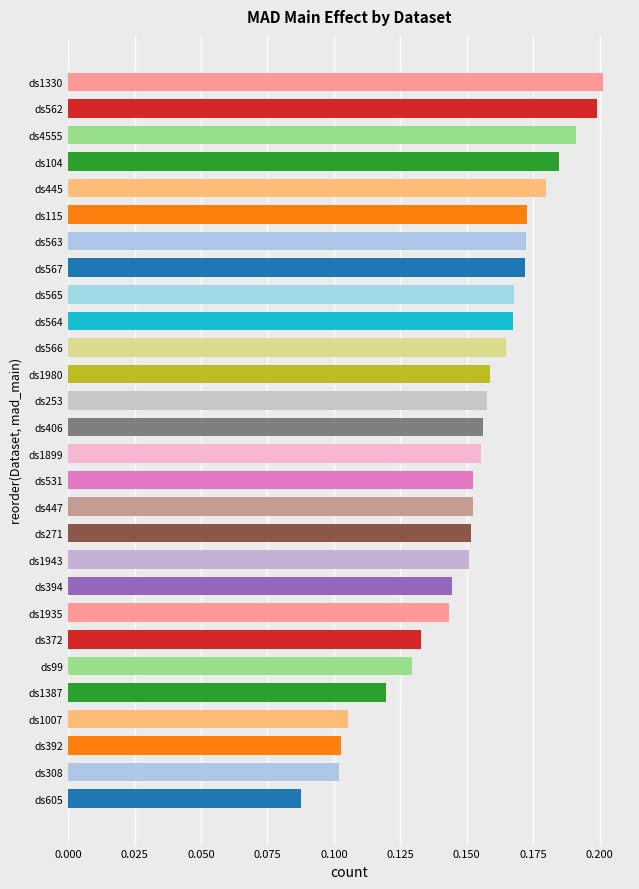

At which label is the value closest to 0?

ds605